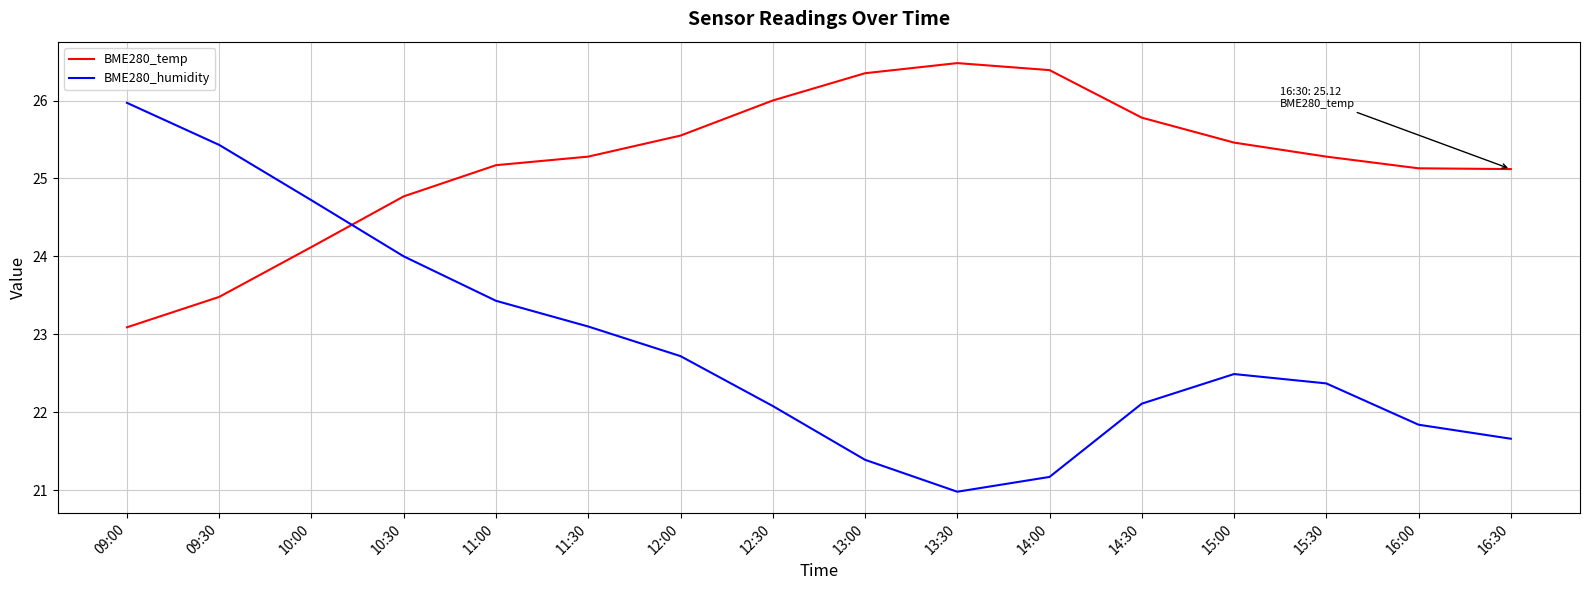

What is the highest value of the BME280_humidity series?

26.0